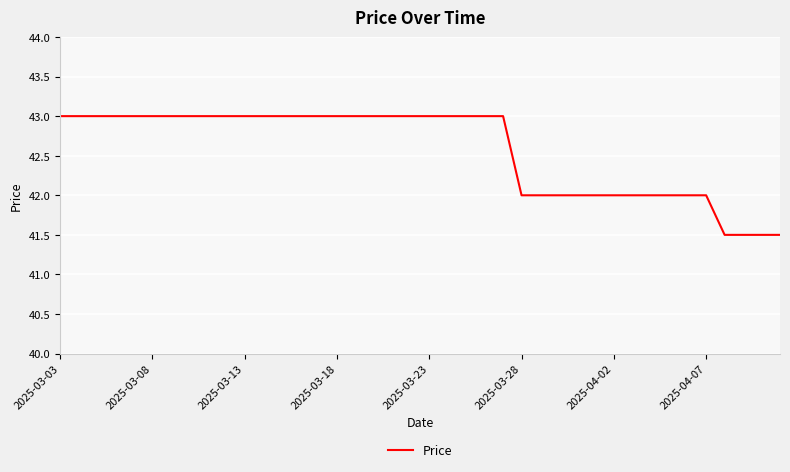

What is the maximum value shown in the chart?

43.0